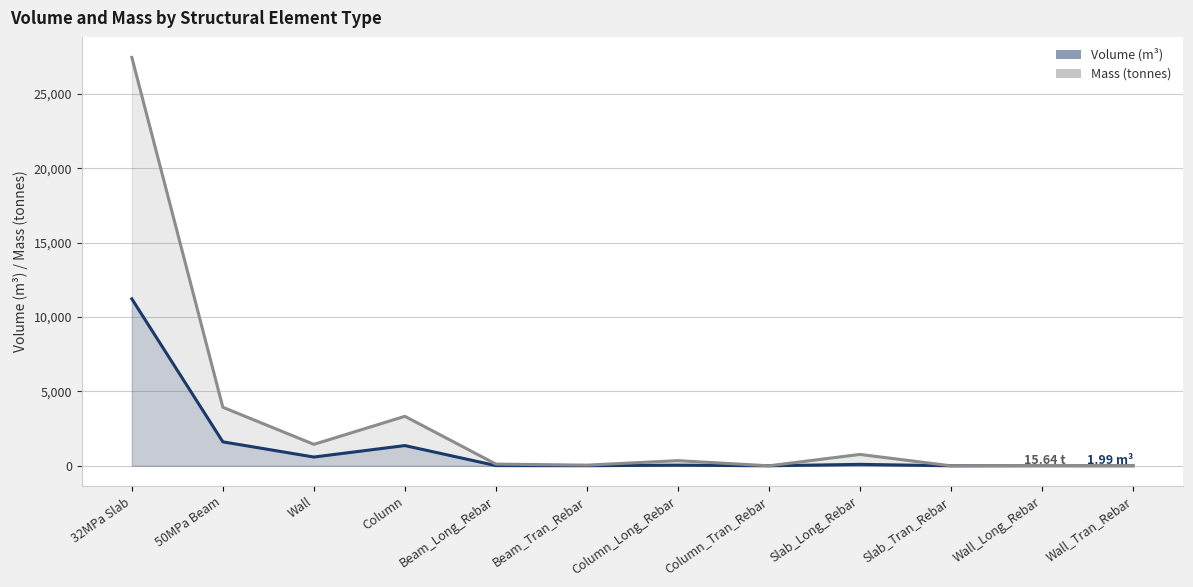

What is the sum of all Mass (tonnes) values?

37488.8